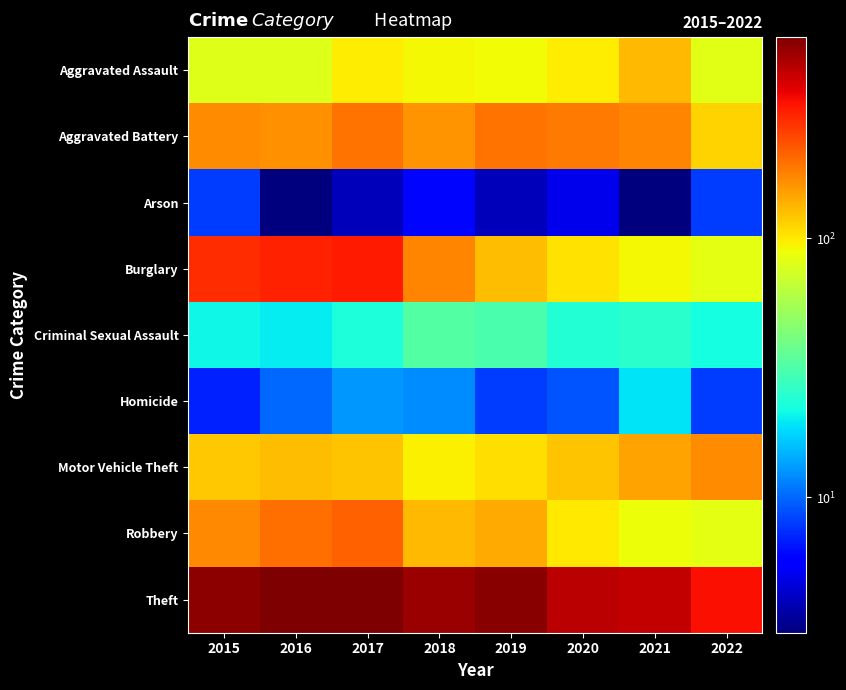

Reading right to left, what are all the values shown in this chart?

Aggravated Assault: 2022=82	2021=131	2020=99	2019=91	2018=93	2017=99	2016=79	2015=79
Aggravated Battery: 2022=114	2021=175	2020=186	2019=193	2018=160	2017=194	2016=164	2015=169
Arson: 2022=8	2021=3	2020=5	2019=4	2018=6	2017=4	2016=3	2015=8
Burglary: 2022=83	2021=92	2020=104	2019=127	2018=176	2017=318	2016=307	2015=286
Criminal Sexual Assault: 2022=22	2021=25	2020=24	2019=31	2018=33	2017=23	2016=20	2015=21
Homicide: 2022=8	2021=19	2020=9	2019=8	2018=12	2017=13	2016=10	2015=7
Motor Vehicle Theft: 2022=167	2021=149	2020=123	2019=107	2018=96	2017=122	2016=128	2015=121
Robbery: 2022=83	2021=88	2020=101	2019=143	2018=132	2017=213	2016=196	2015=172
Theft: 2022=341	2021=435	2020=453	2019=563	2018=521	2017=599	2016=594	2015=561